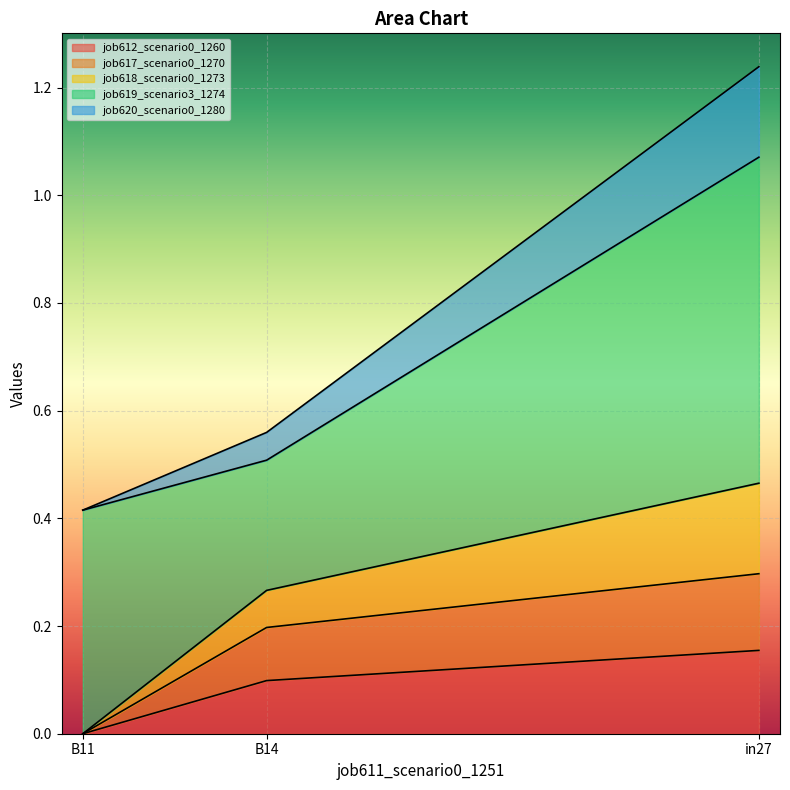

At which category is the sum across all series the highest?

in27